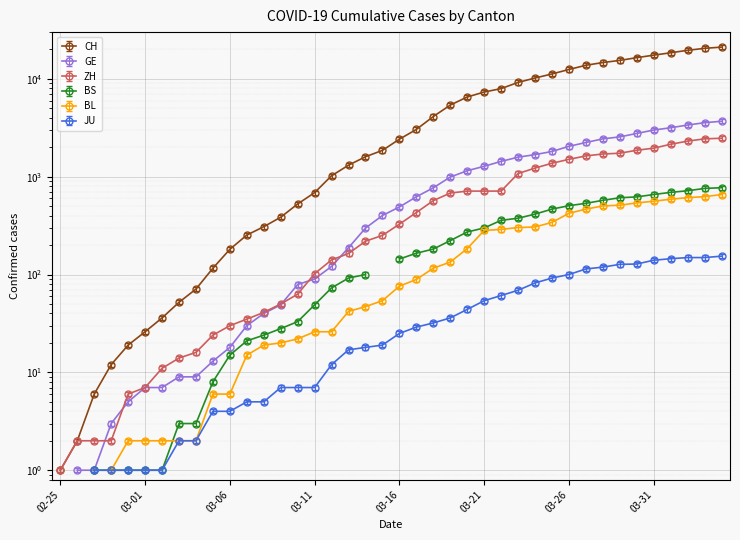

At which category is the sum across all series the highest?

2020-04-04